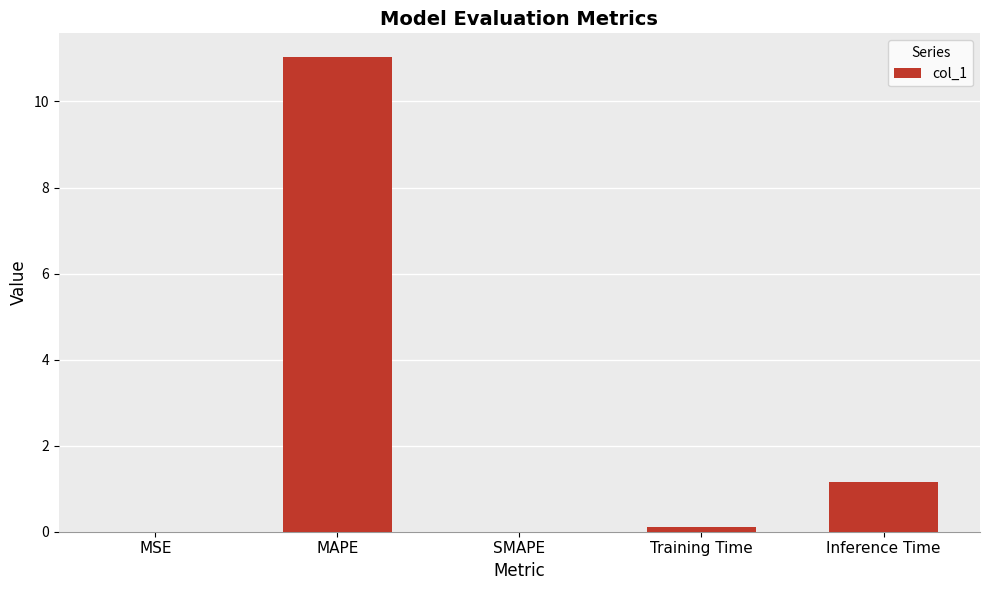

How many categories are shown in the chart?

5